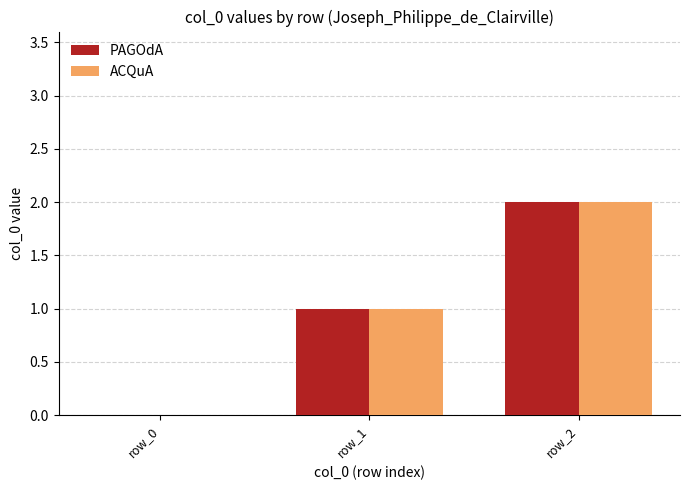

The PAGOdA series shows 3 at row_2. True or false?

False